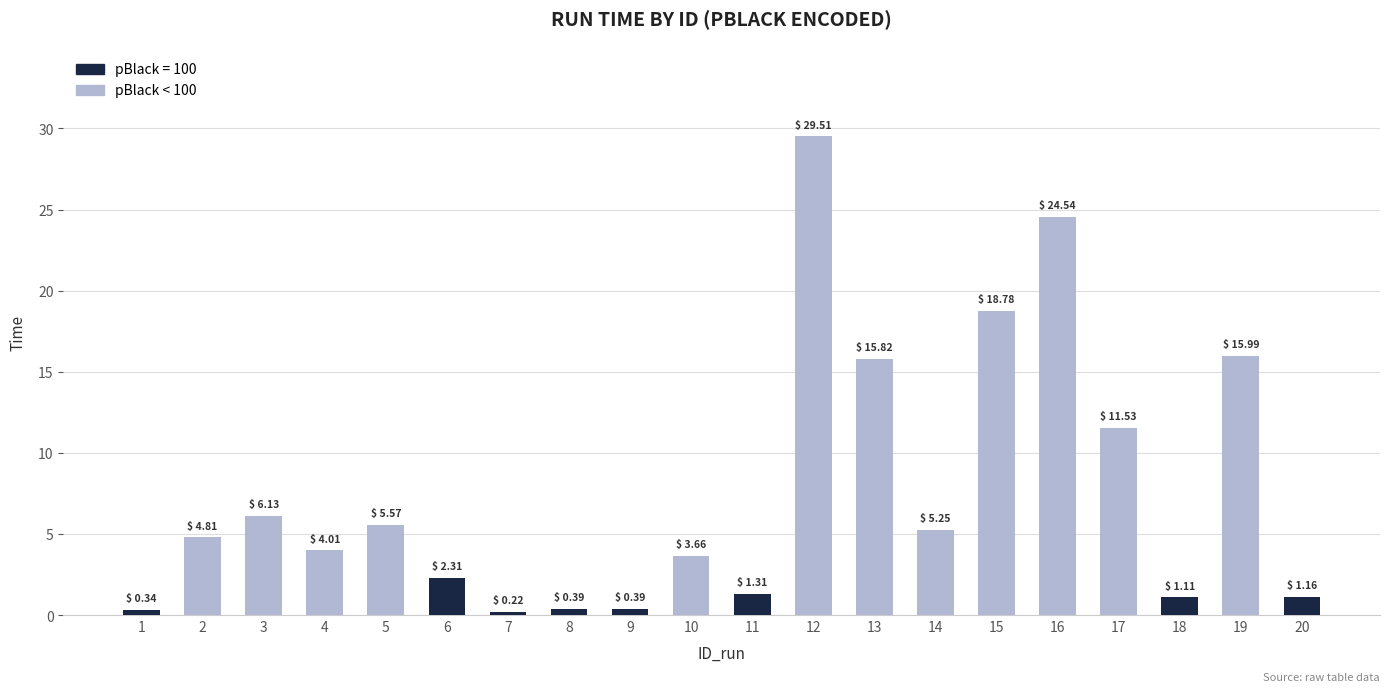

What is the value of the 14th bar from the left?

5.2